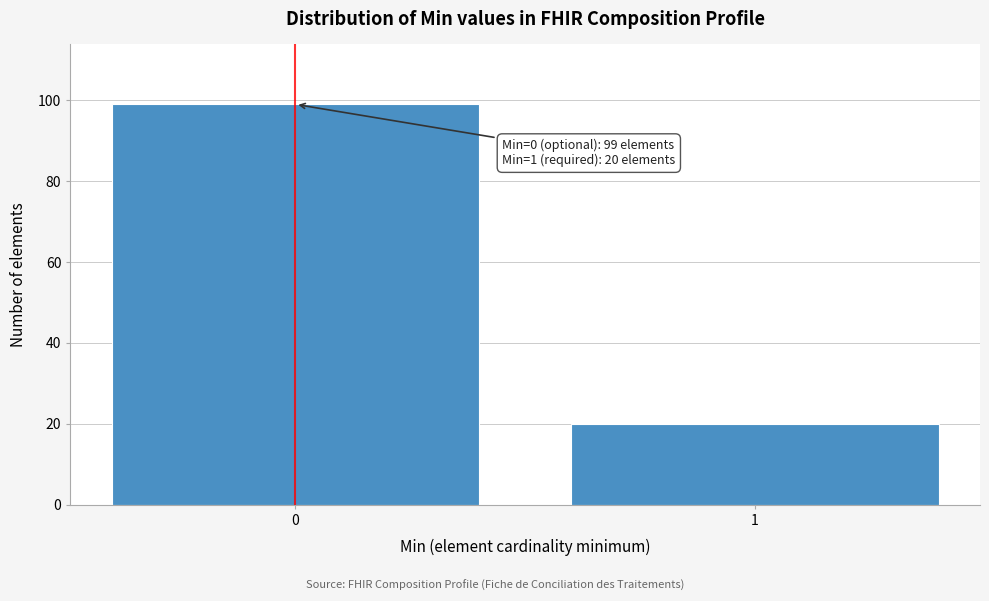

Reading right to left, extract all data points from this chart.

1=20	0=99